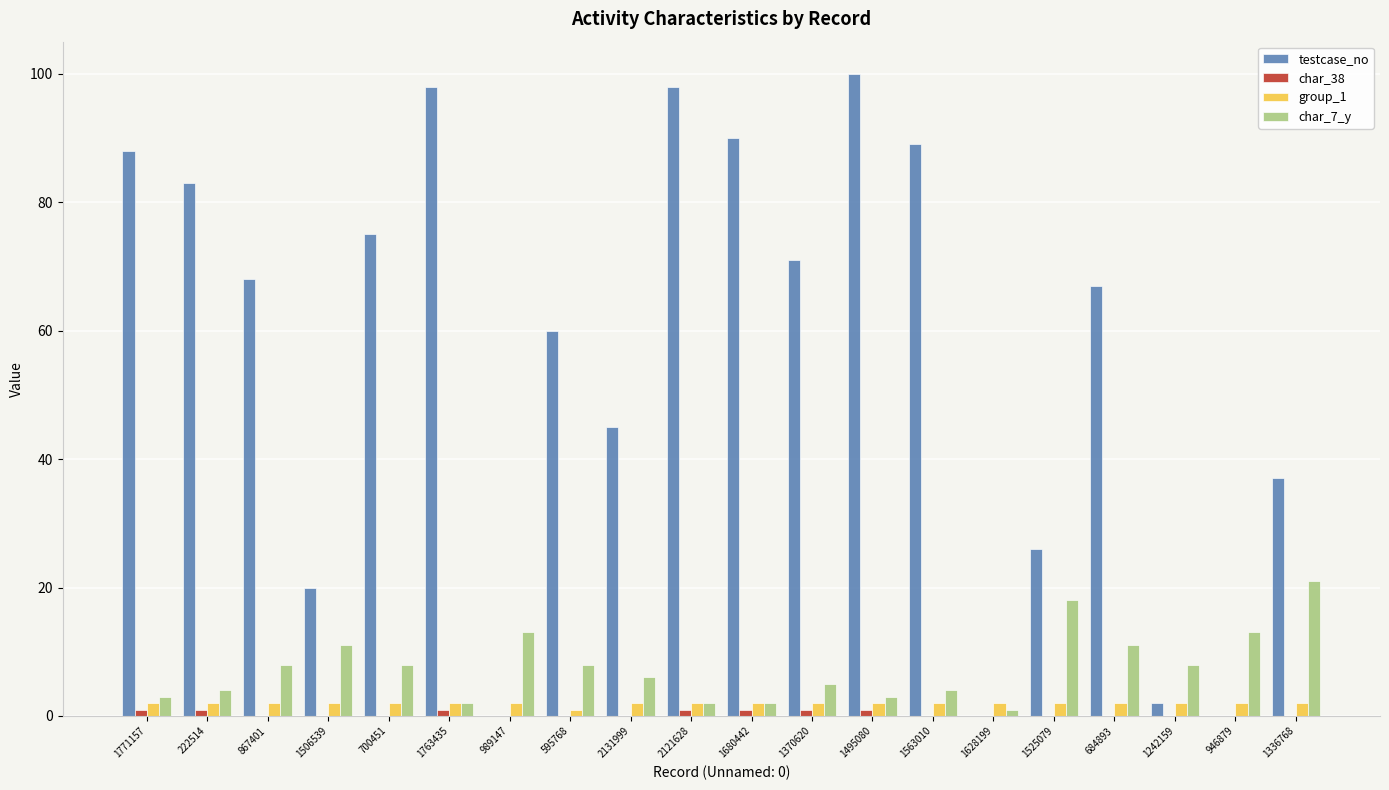

Is it true that char_7_y equals 6 at 2131999?

True